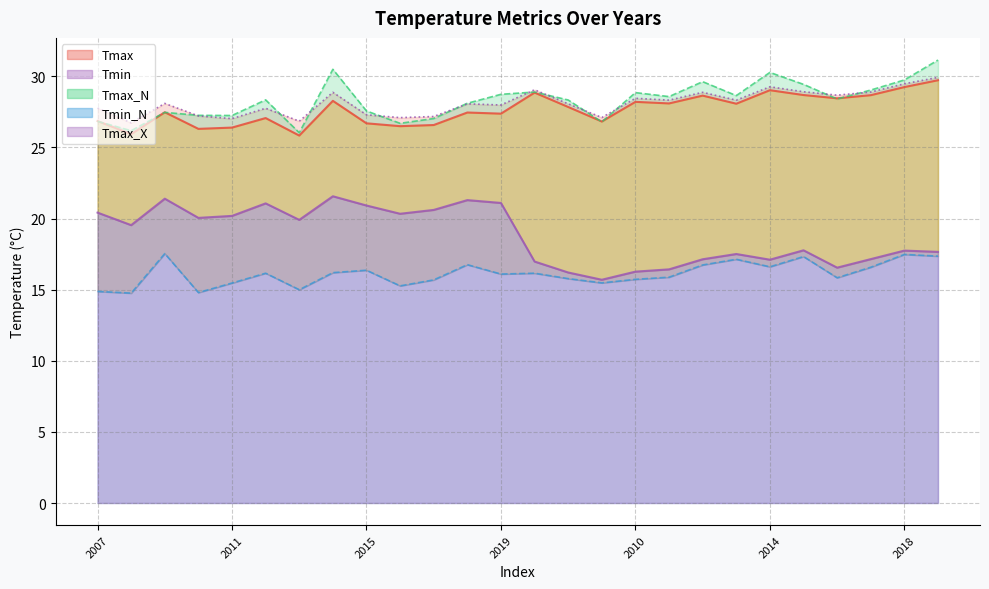

True or false: Tmin and Tmax_N cross at least once.

False